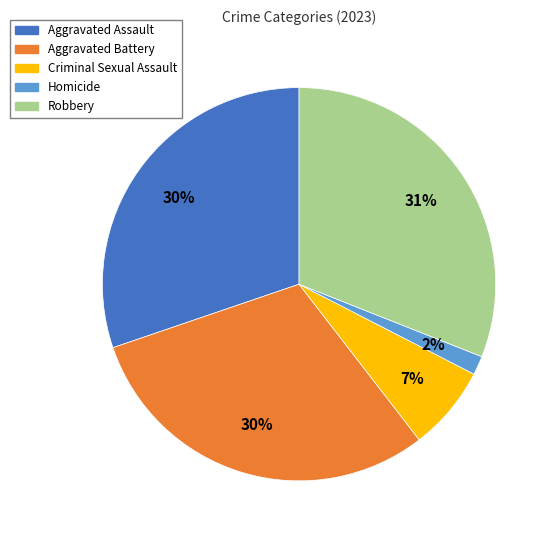

Combined, do Criminal Sexual Assault and Aggravated Battery account for over 50%?

No